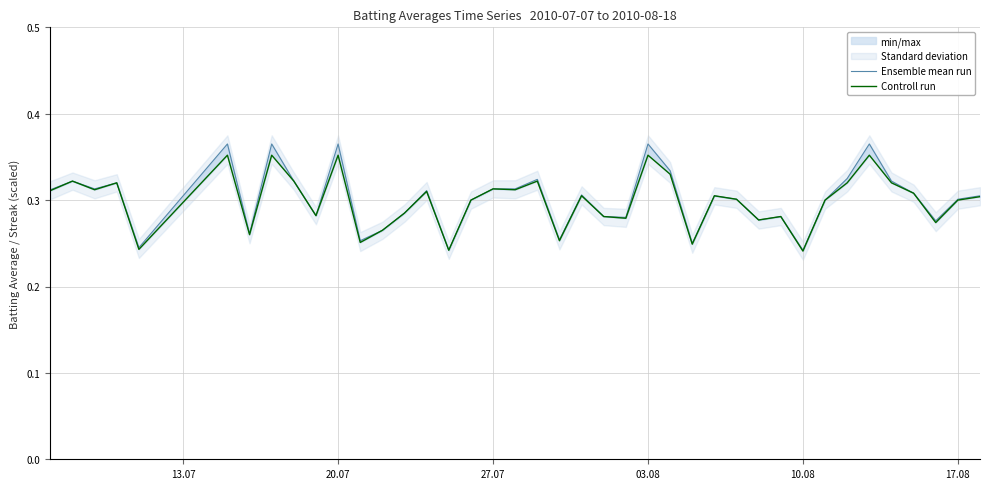

True or false: Controll run has more than 1 points higher than both neighbors.

True